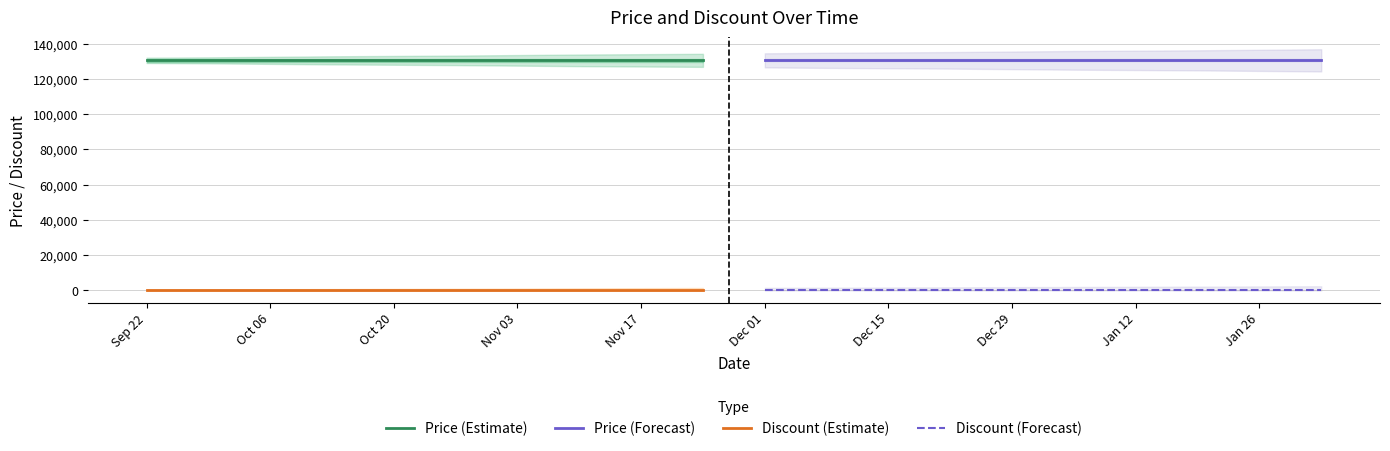

What is the value of the Price (Estimate) point at the 8th from the left?

130500